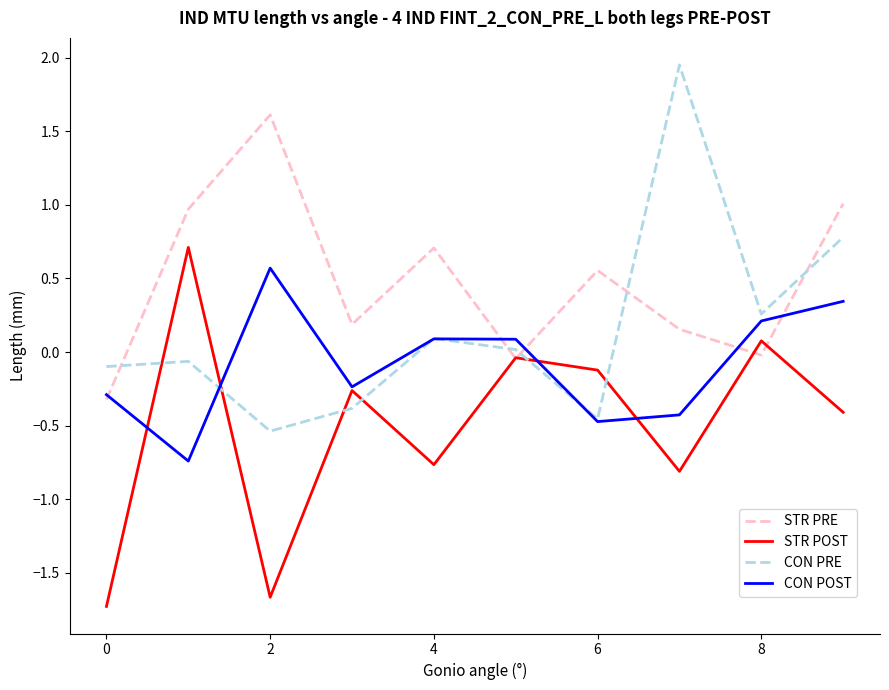

Which series ends up on top after the final intersection of STR POST and CON PRE?

CON PRE